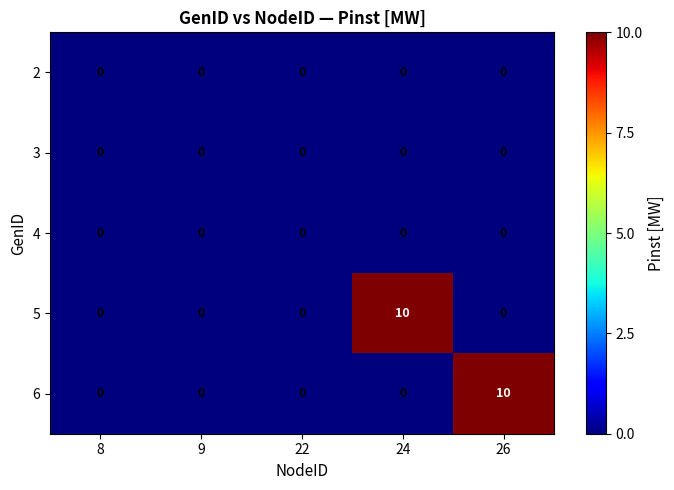

Between 9 and 24, which series saw the biggest shift?

5